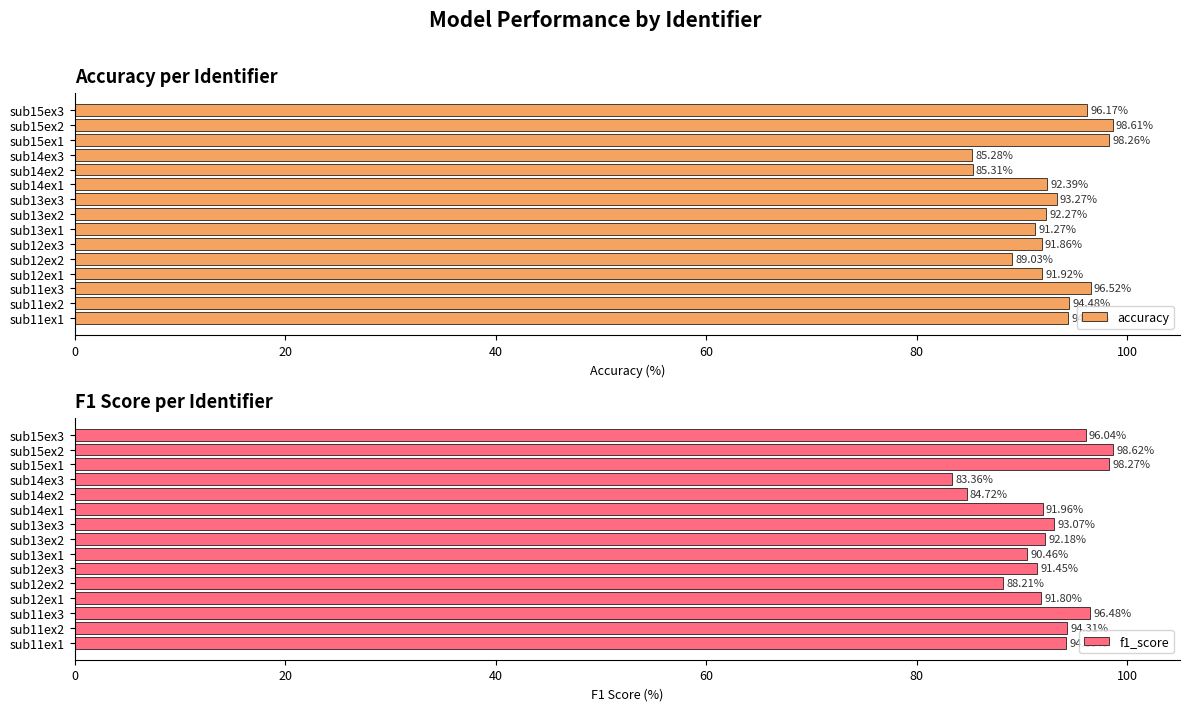

Rank the categories by accuracy value from highest to lowest.

sub15ex2, sub15ex1, sub11ex3, sub15ex3, sub11ex2, sub11ex1, sub13ex3, sub14ex1, sub13ex2, sub12ex1, sub12ex3, sub13ex1, sub12ex2, sub14ex2, sub14ex3